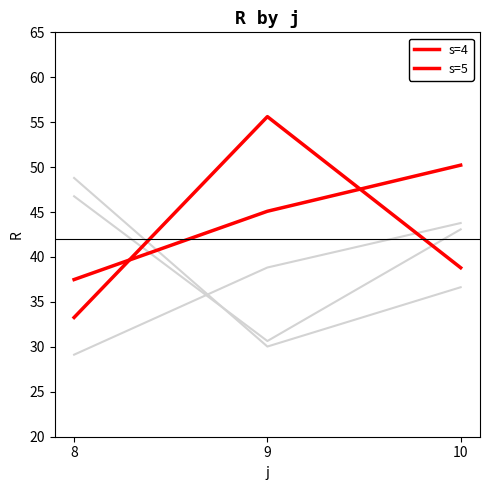

At which category is the sum across all series the highest?

10